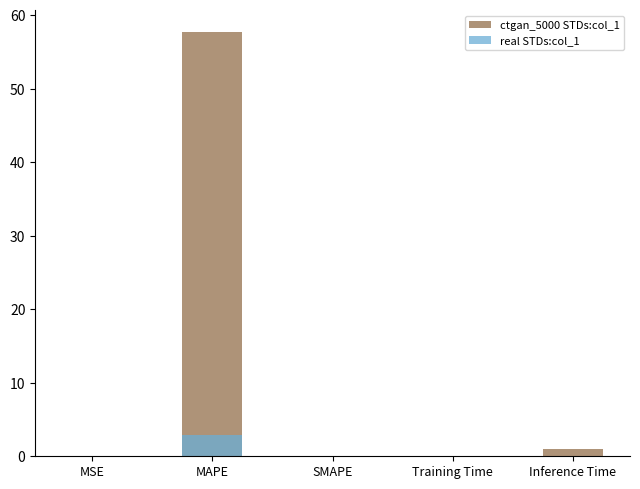

Rank the categories by real STDs:col_1 value from highest to lowest.

MAPE, Inference Time, Training Time, MSE, SMAPE